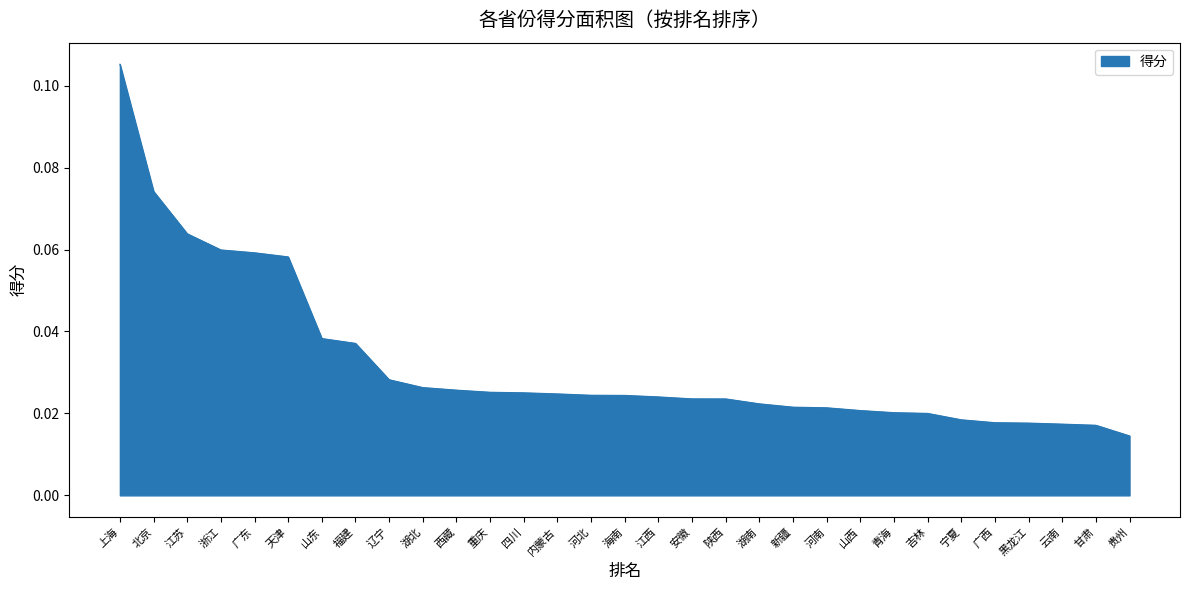

How many categories are shown in the chart?

31